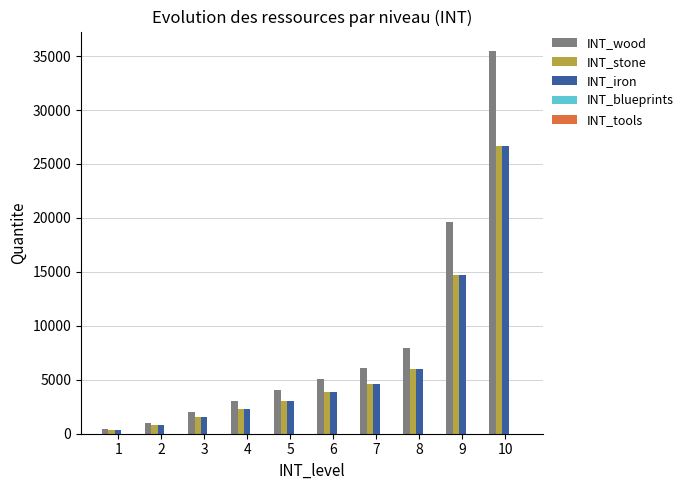

The INT_stone series shows 319 at 1. True or false?

True